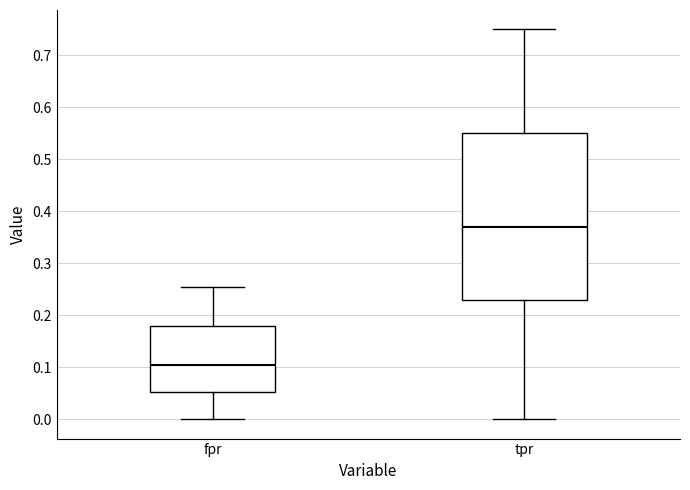

Which box has the lowest median line?

fpr